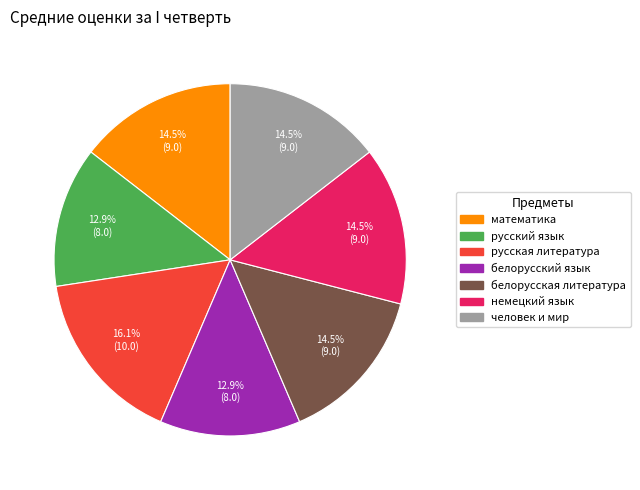

Which category has the biggest portion of the pie?

русская литература